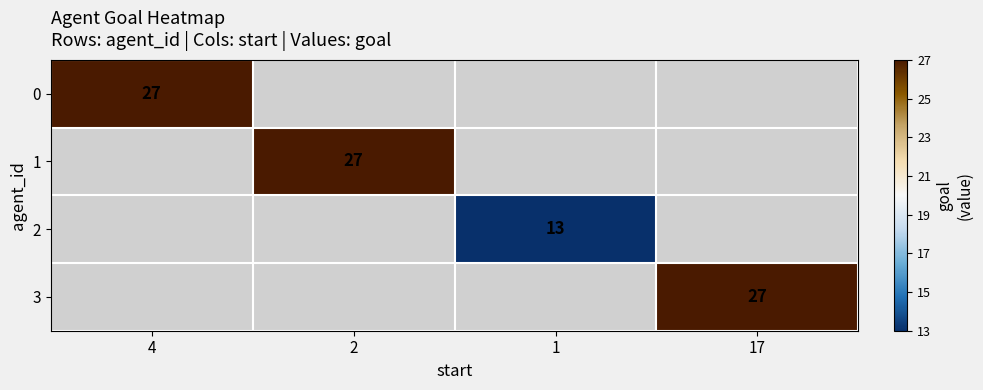

The 3 series shows 27 at 17. True or false?

True